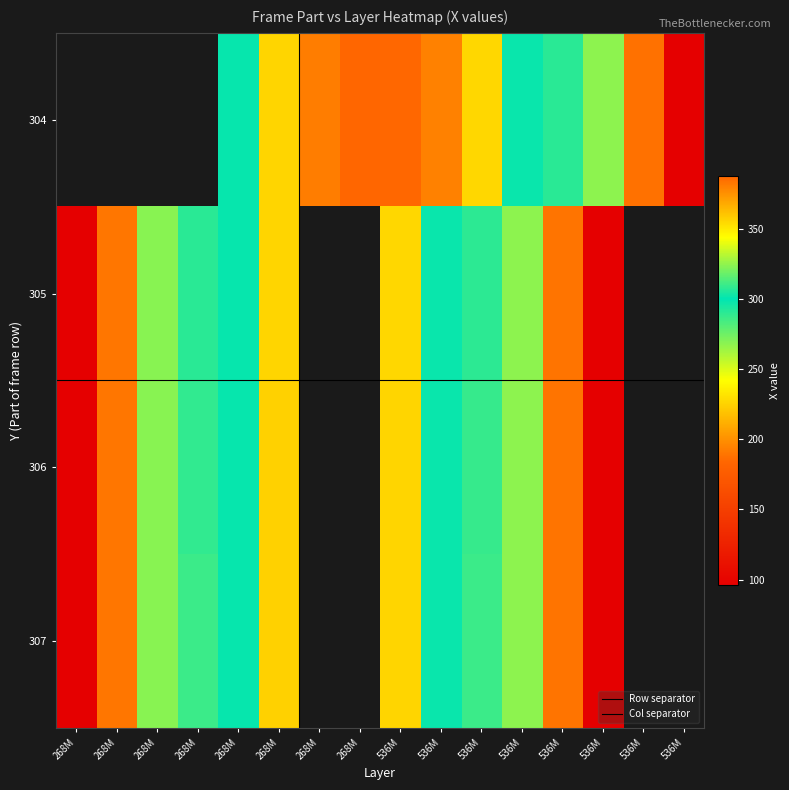

Rank the series by their maximum value, from highest to lowest.

304, 306, 307, 305